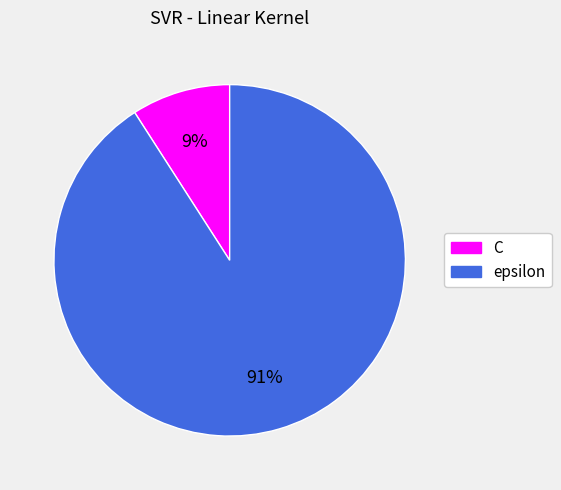

Do epsilon and C together represent more than half of the pie?

Yes